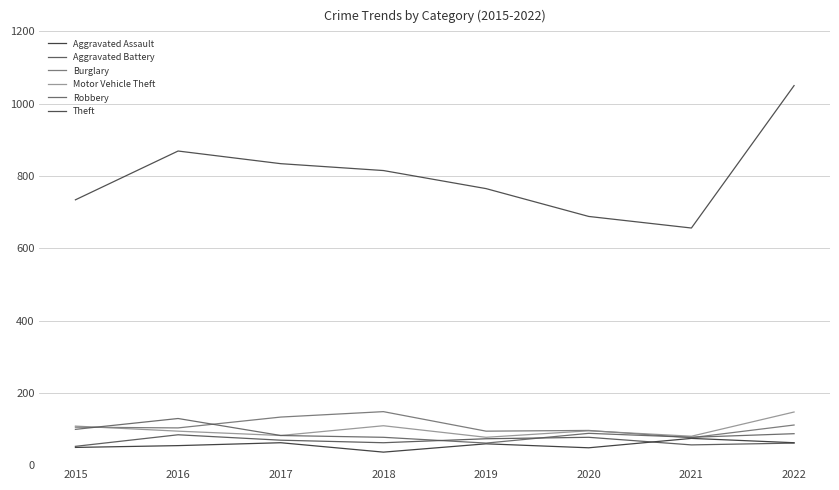

What is the average value of the Aggravated Assault series?

56